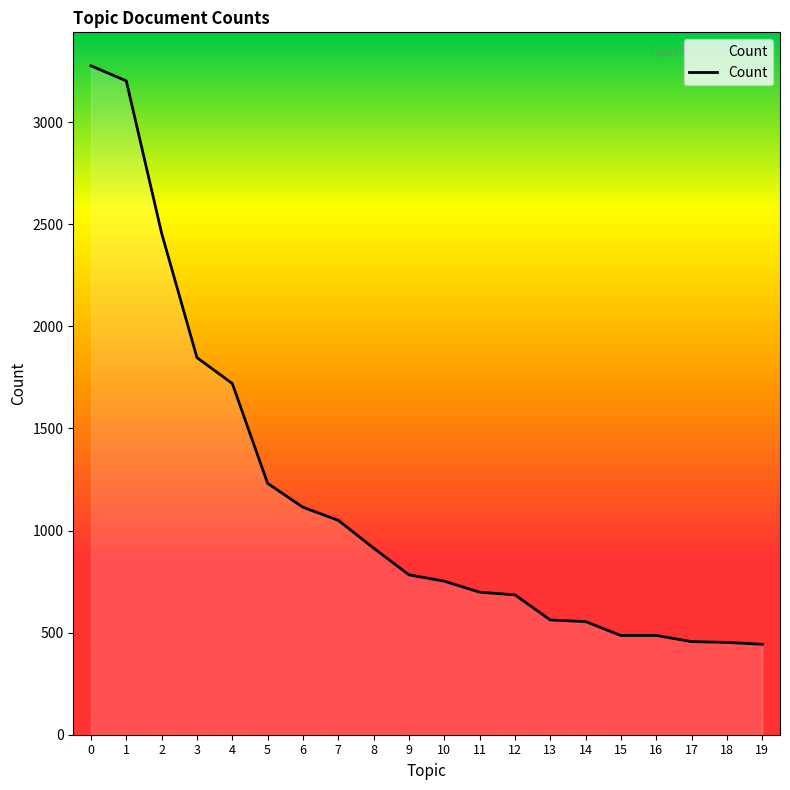

What is the sum of the values at 0 and 15?

3762